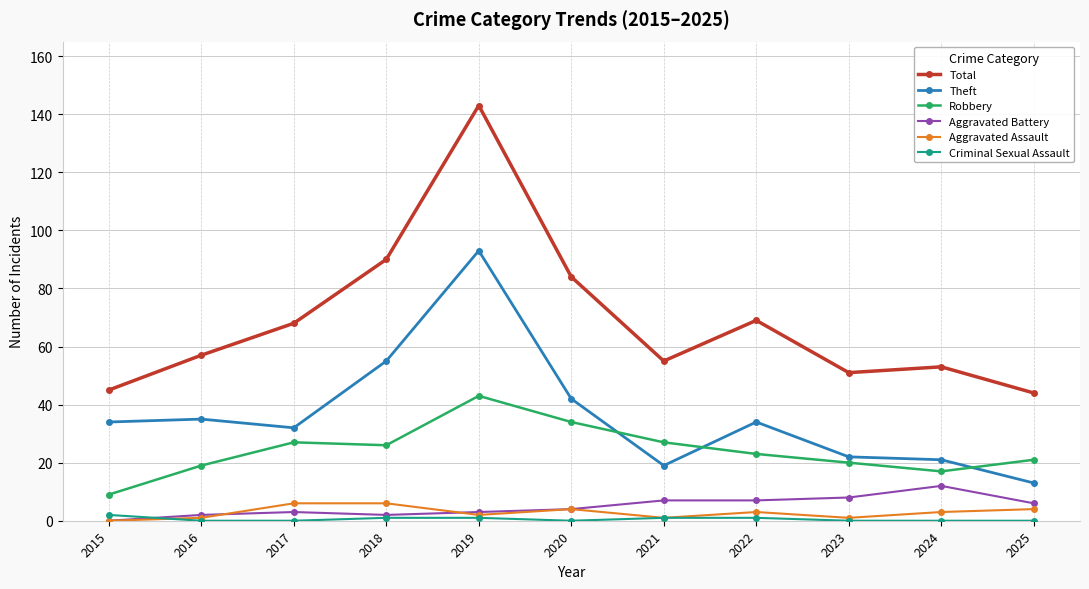

What is the average value of the Theft series?

36